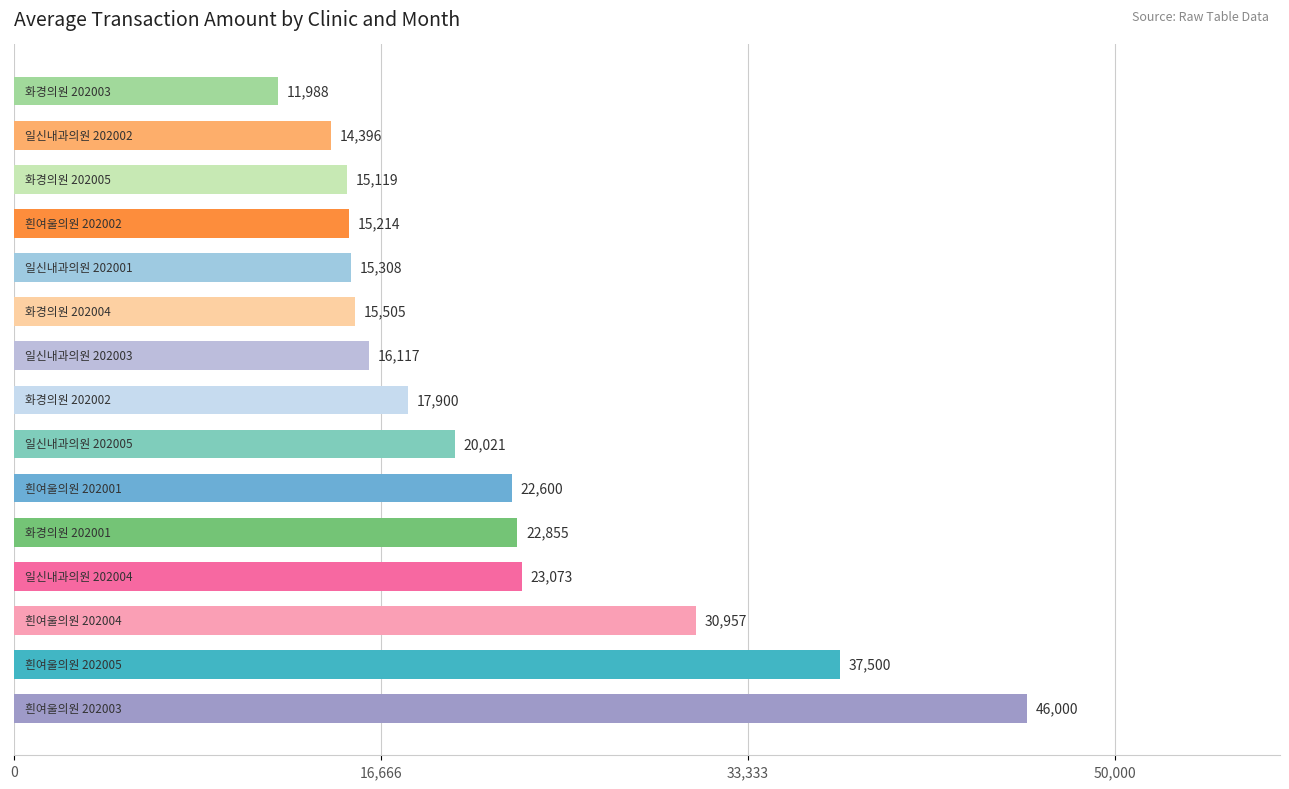

What is the smallest value displayed?

11988